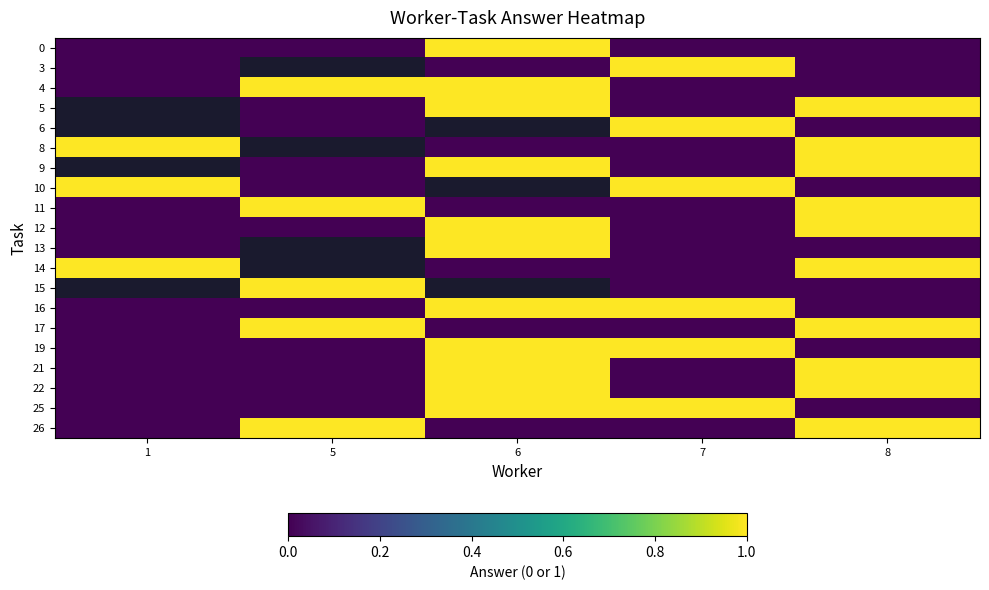

Rank the series at 6 from highest to lowest value.

0, 4, 5, 6, 9, 10, 12, 13, 15, 16, 19, 21, 22, 25, 3, 8, 11, 14, 17, 26